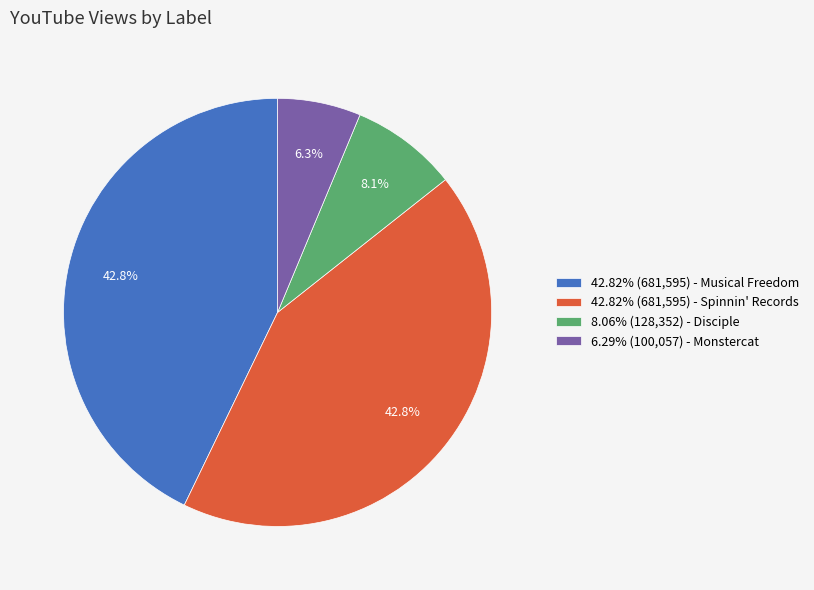

What percentage is NOT represented by 6.29% (100,057) - Monstercat?

93.7%